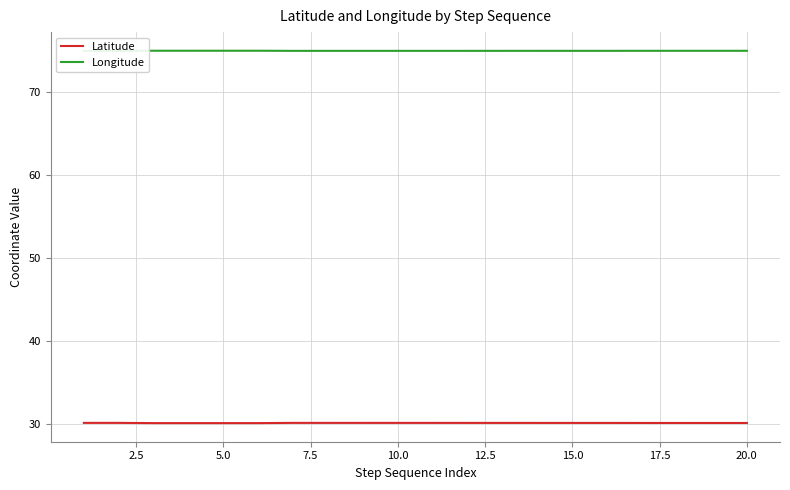

How many interior local valleys does the Latitude series have?

1